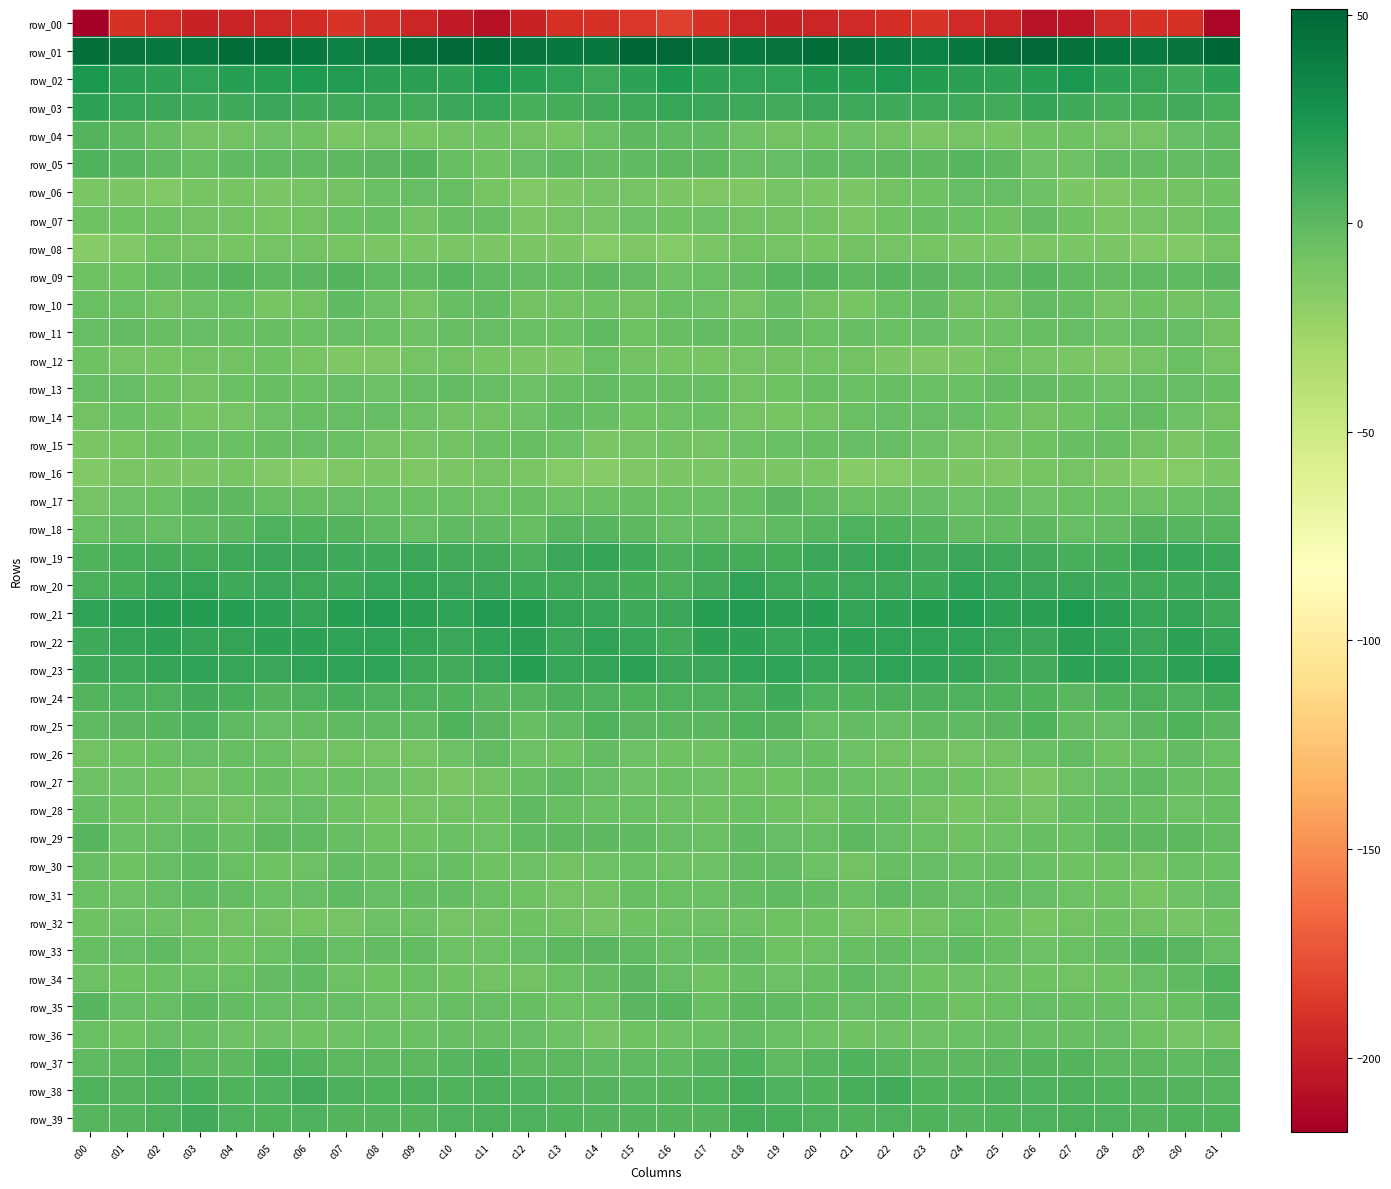

At which category does the chart reach its peak across all series?

c31